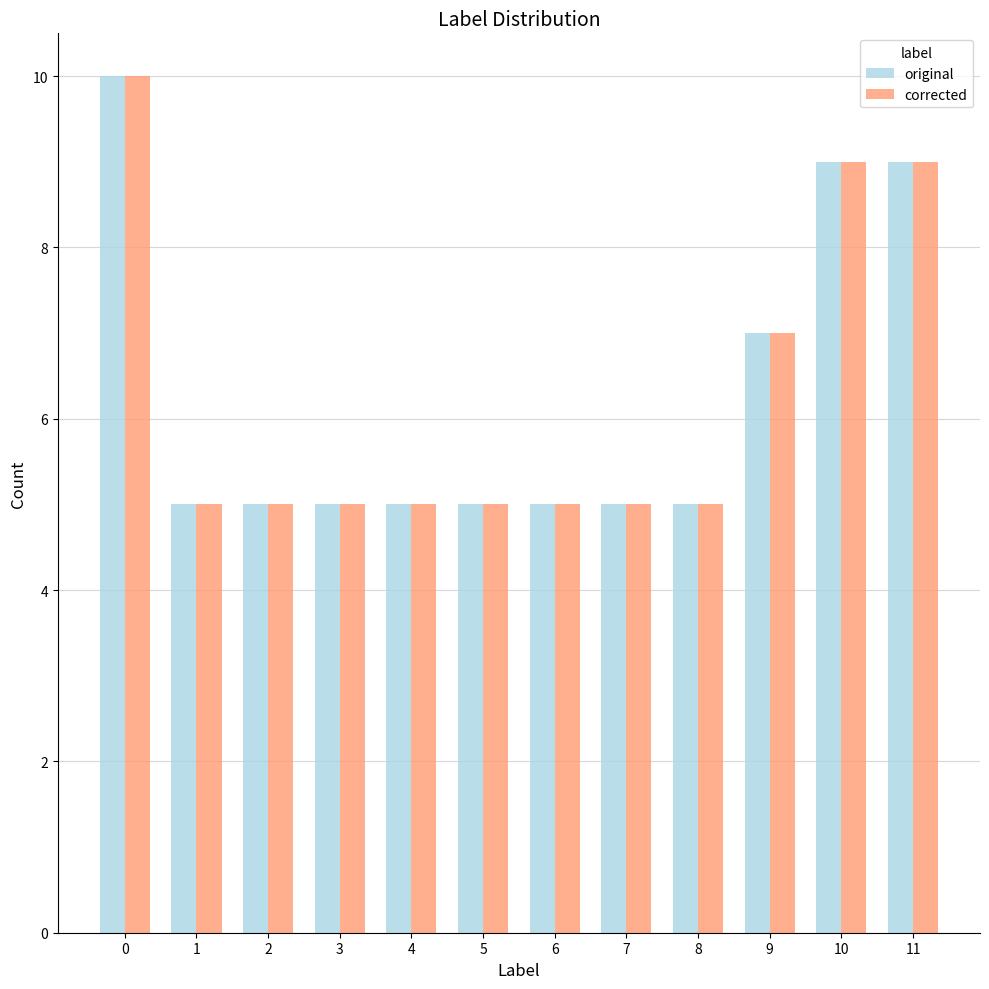

The corrected series shows 8 at 3. True or false?

False